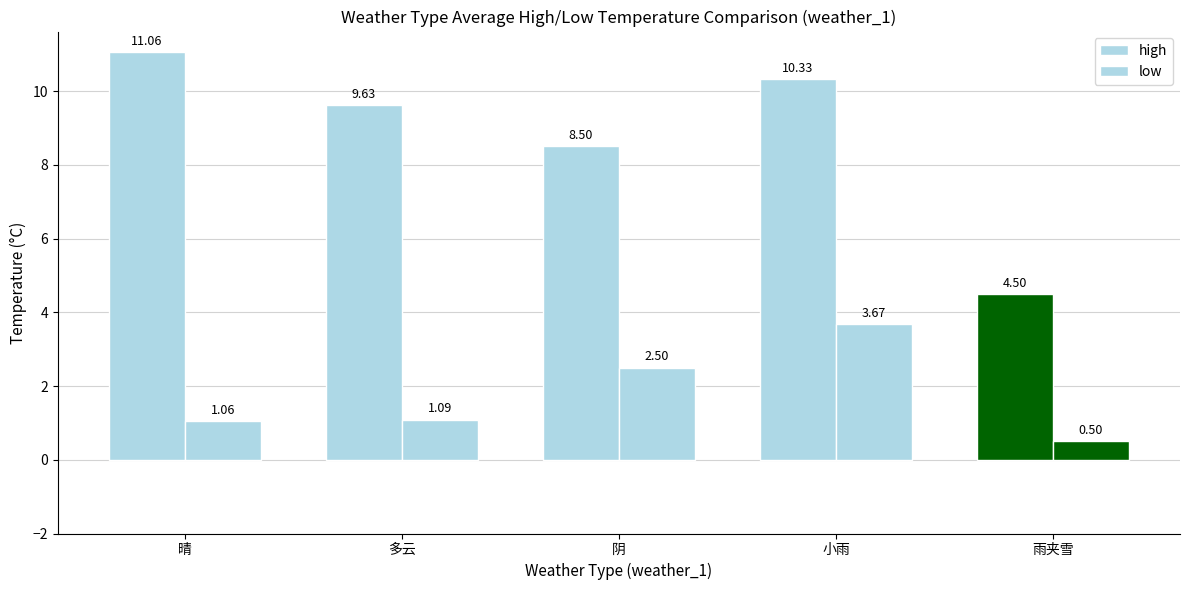

Are the bars horizontal?

No